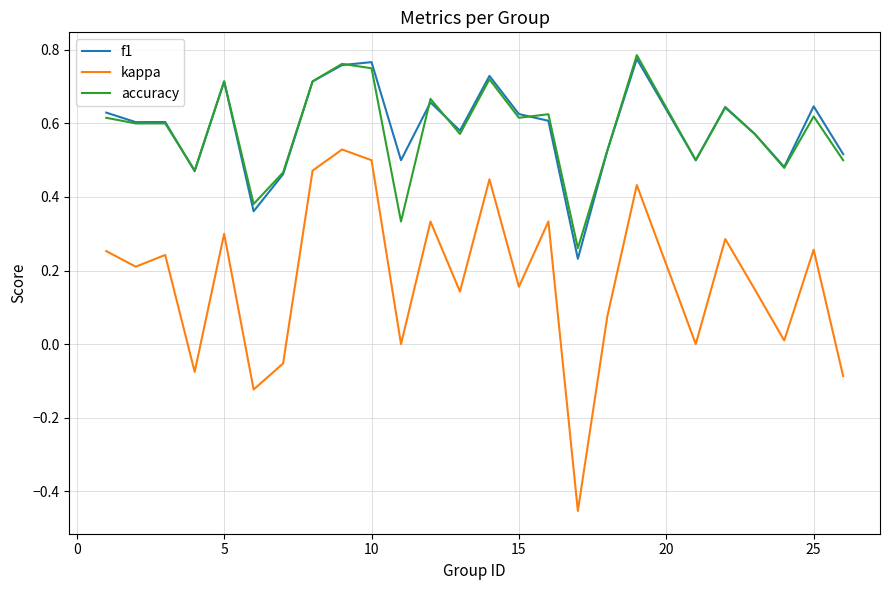

Which series has the largest range (max minus min)?

kappa